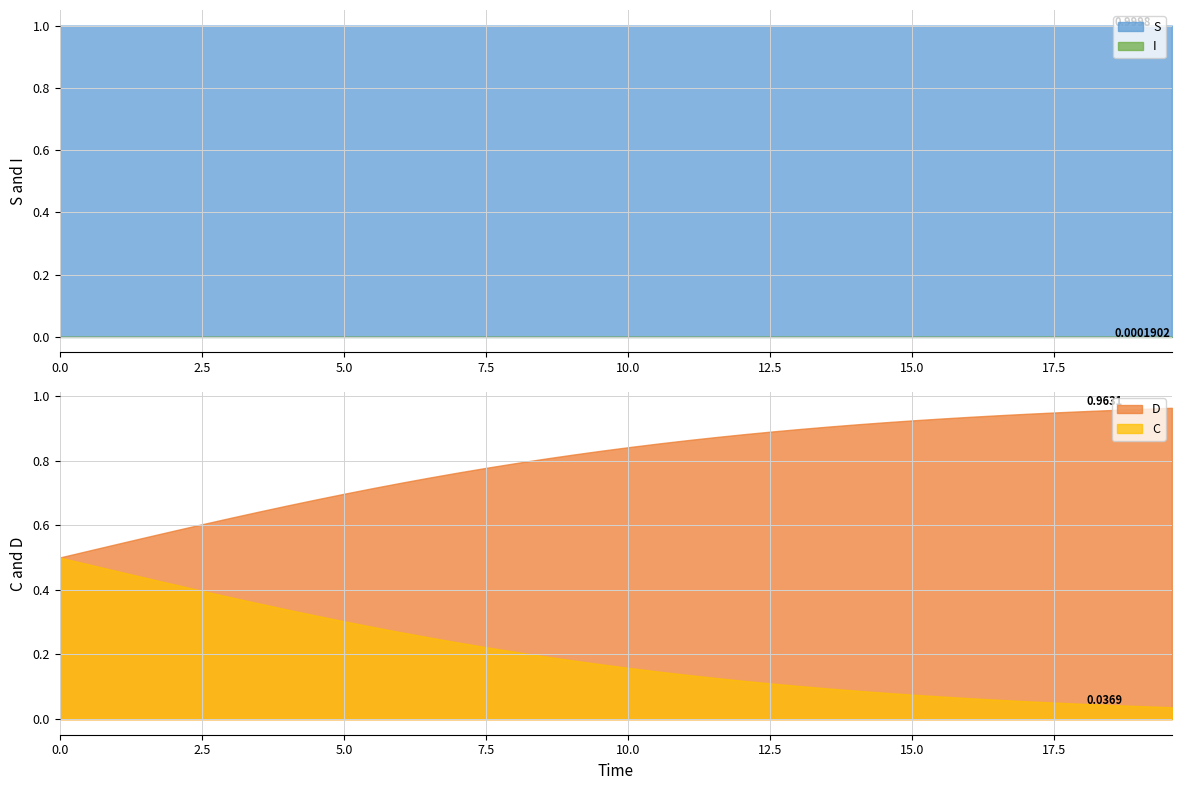

Which series has the largest total across all categories?

S